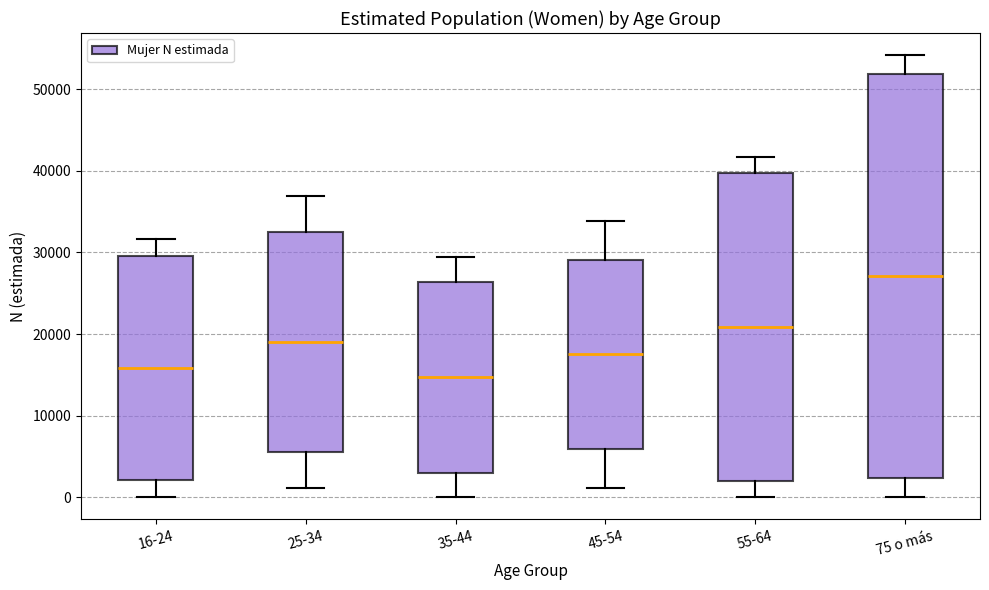

Where does the upper whisker of the box for 35-44 end on the y-axis? The values are not printed on the chart, so give them approximately, as read against the axis.

29000